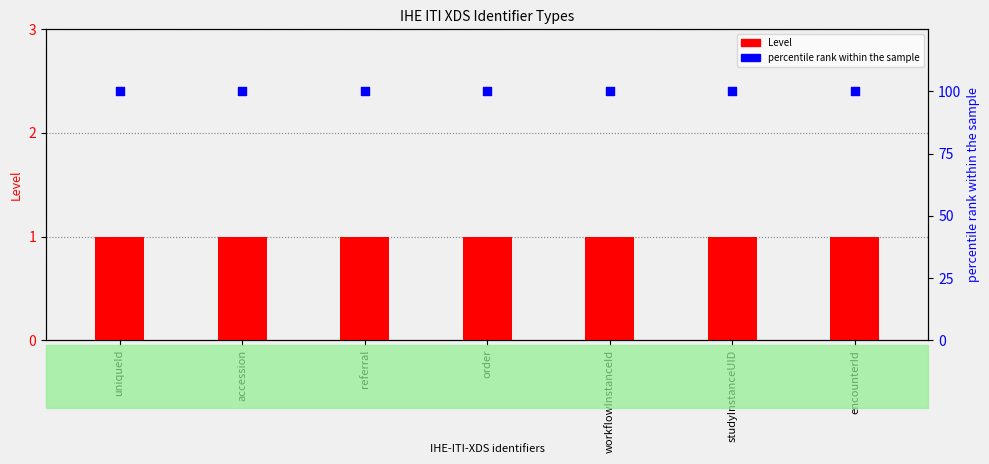

At which category is the sum across all series the highest?

uniqueId